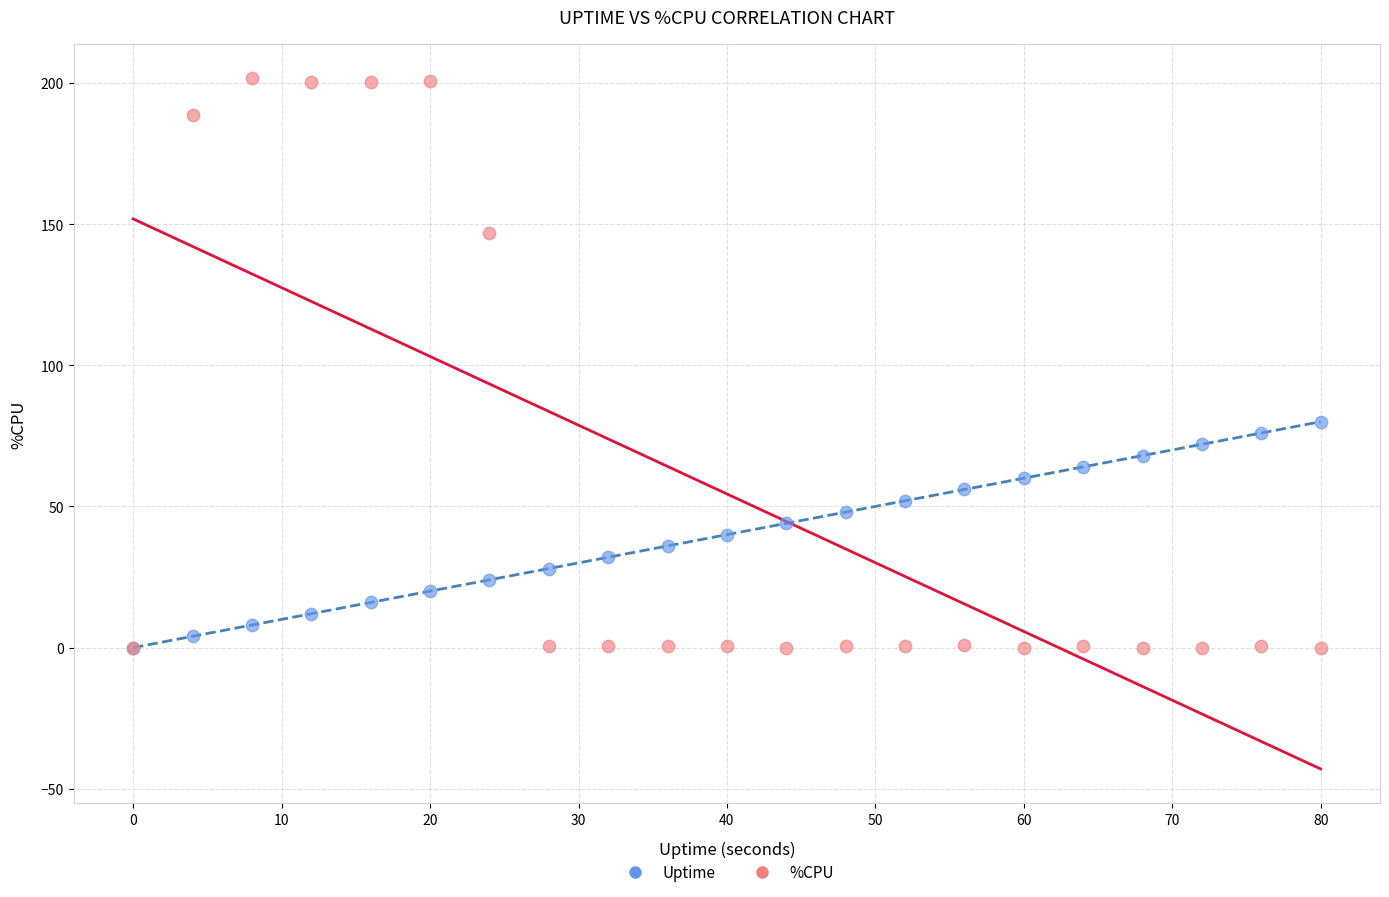

In the %CPU series, what Y value is closest to 100?

146.8